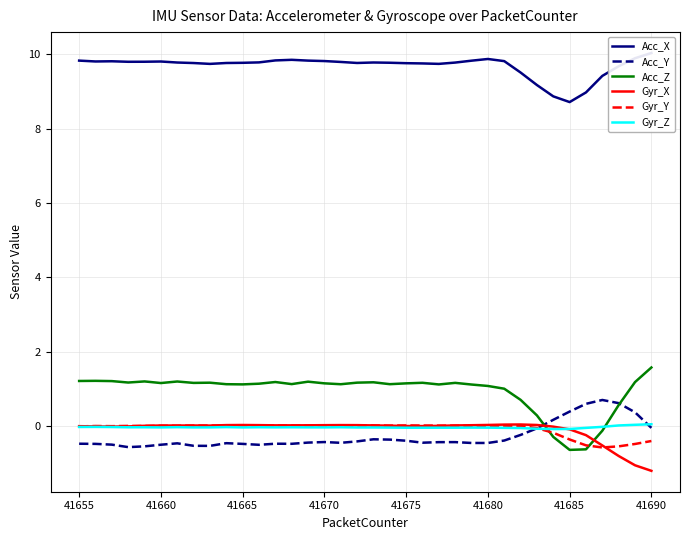

Is it true that Gyr_Z equals -0.0 at 41655?

True